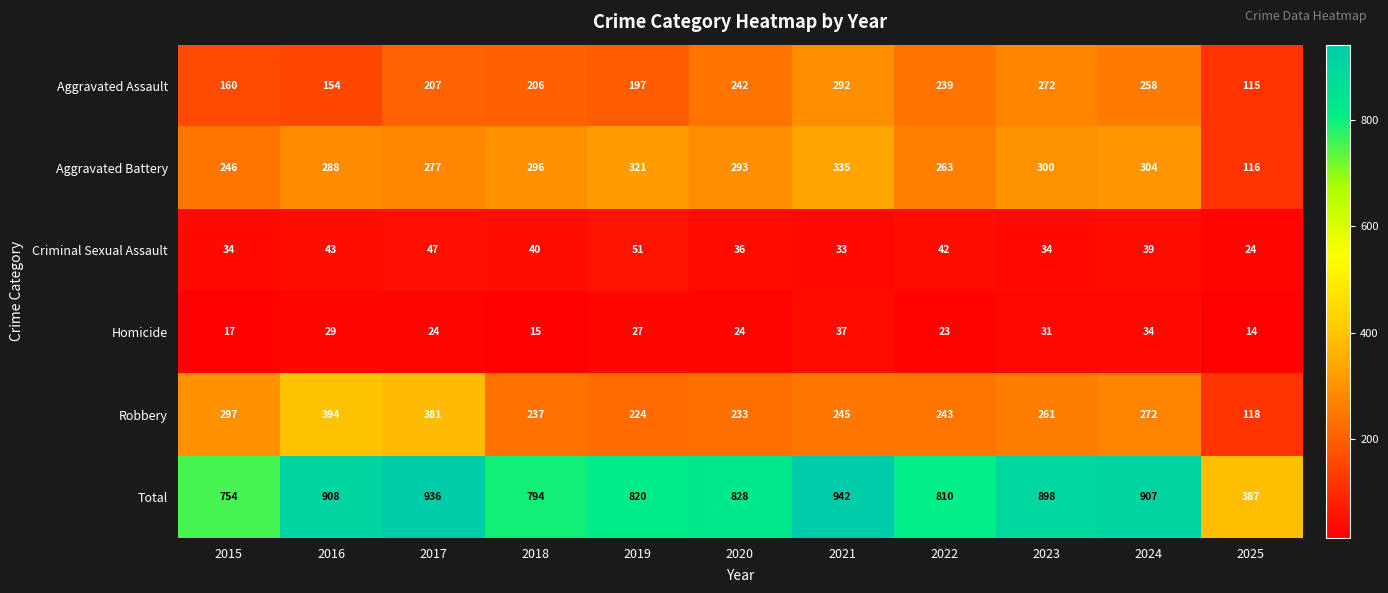

Is it true that Aggravated Assault equals 206 at 2018?

True